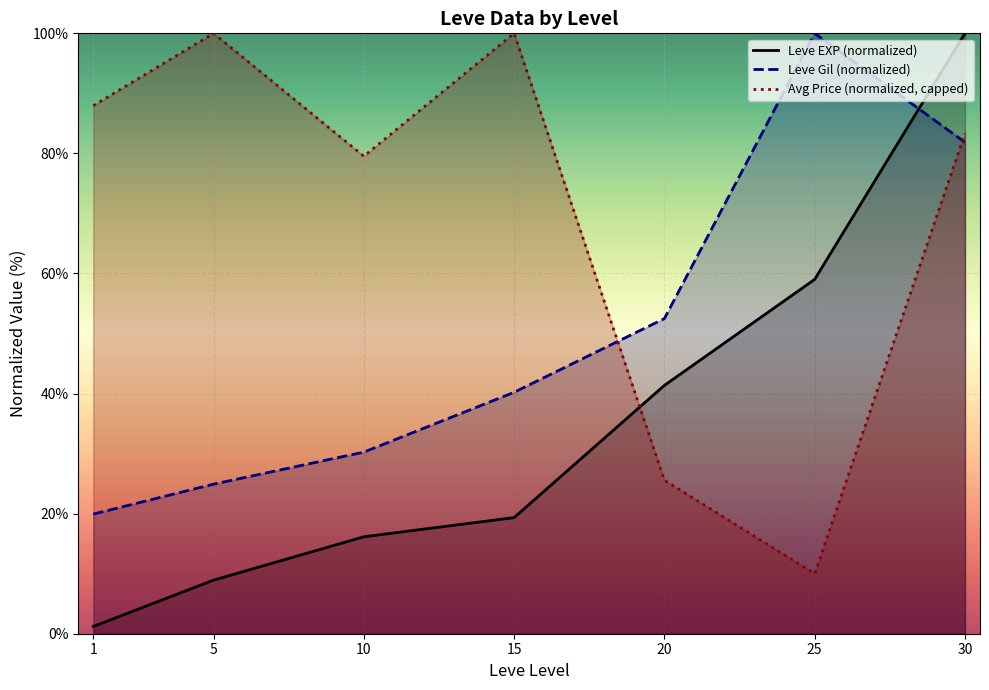

True or false: Avg Price (normalized, capped) has a value of 88.0 at 1.

True